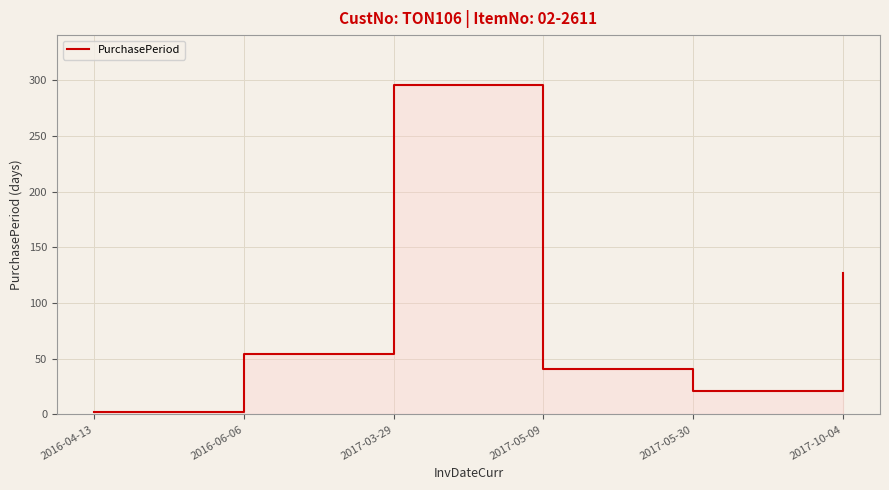

At which label is the value closest to 149?

2017-10-04